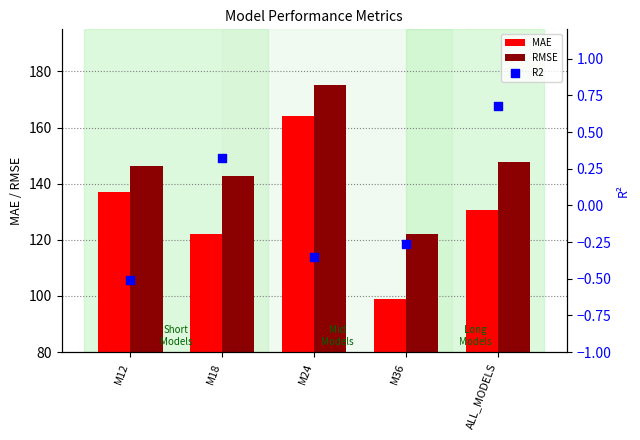

What are all the series names shown in the legend?

MAE, RMSE, R2